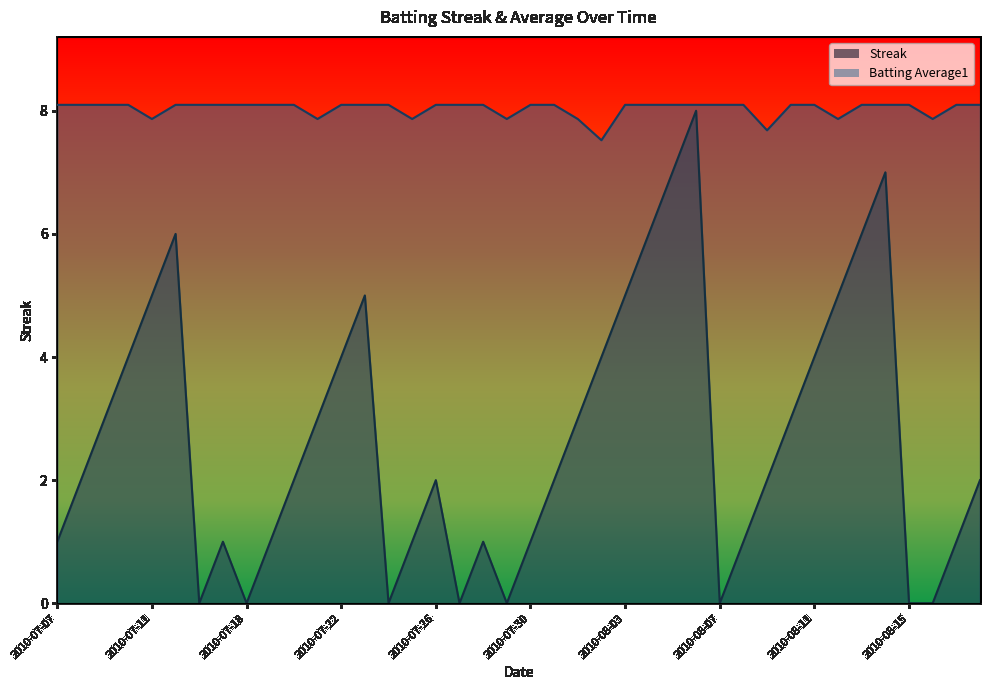

How many lines are shown in the chart?

2